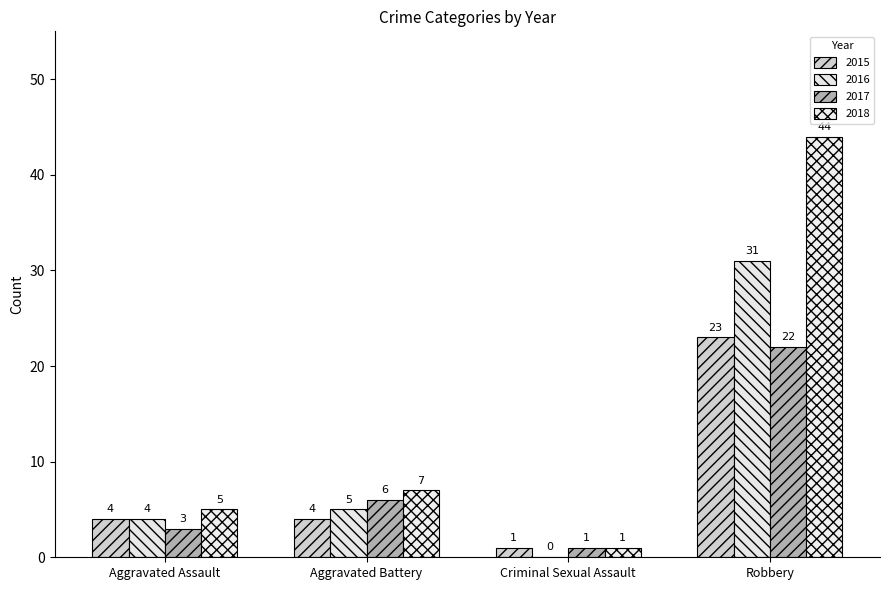

Which category has the lowest value in the 2017 series?

Criminal Sexual Assault